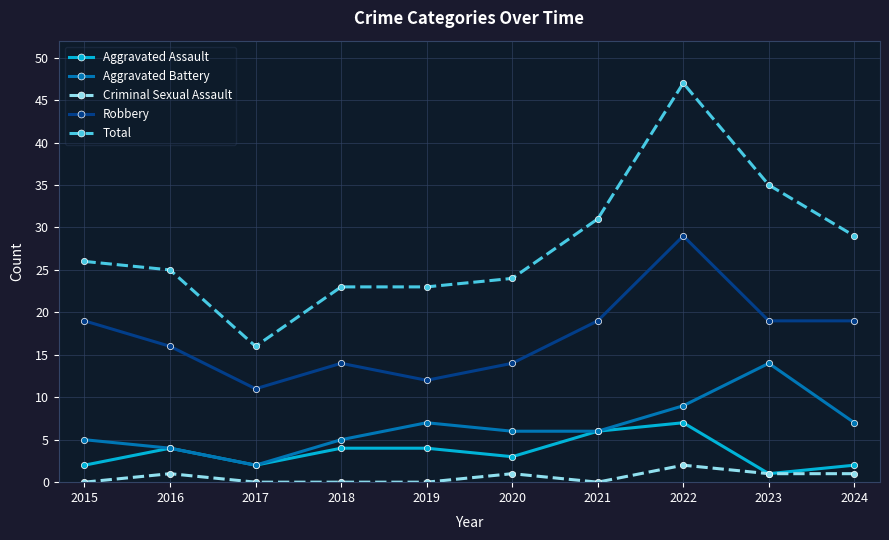

At how many categories does at least one series exceed 14?

10